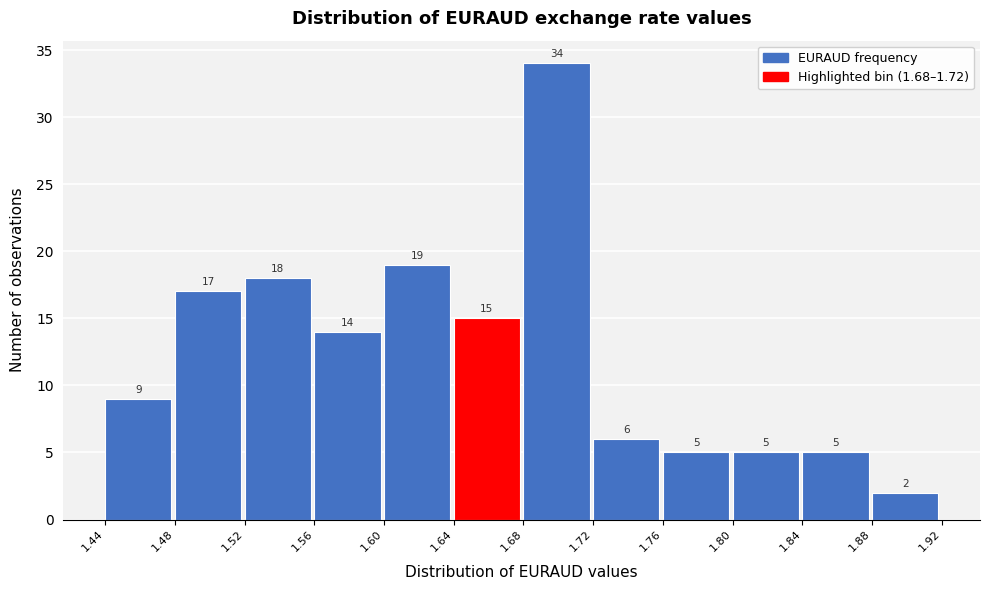

Reading left to right, transcribe this chart: for each bar, give the range it covers on the x-axis and its height.

1.44 to 1.48: 9
1.48 to 1.52: 17
1.52 to 1.56: 18
1.56 to 1.60: 14
1.60 to 1.64: 19
1.64 to 1.68: 15
1.68 to 1.72: 34
1.72 to 1.76: 6
1.76 to 1.80: 5
1.80 to 1.84: 5
1.84 to 1.88: 5
1.88 to 1.92: 2